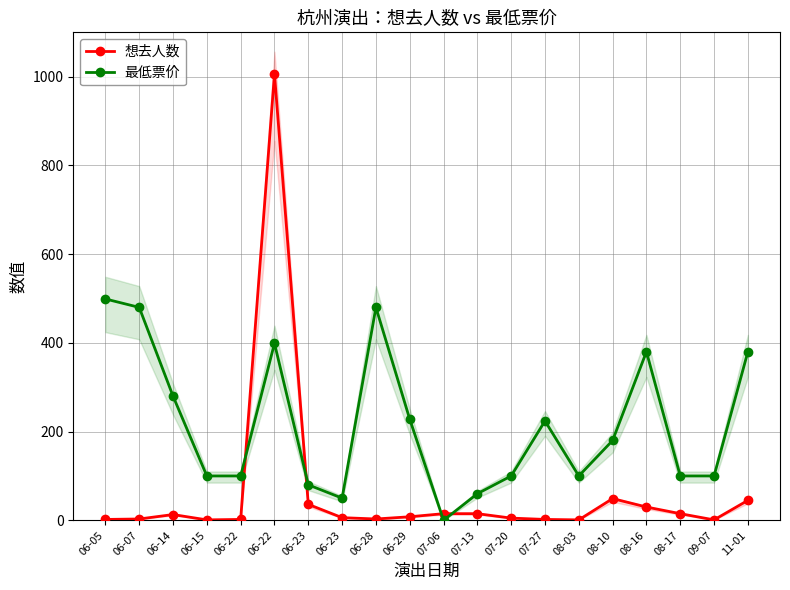

Which label corresponds to the smallest value in the chart?

07-06